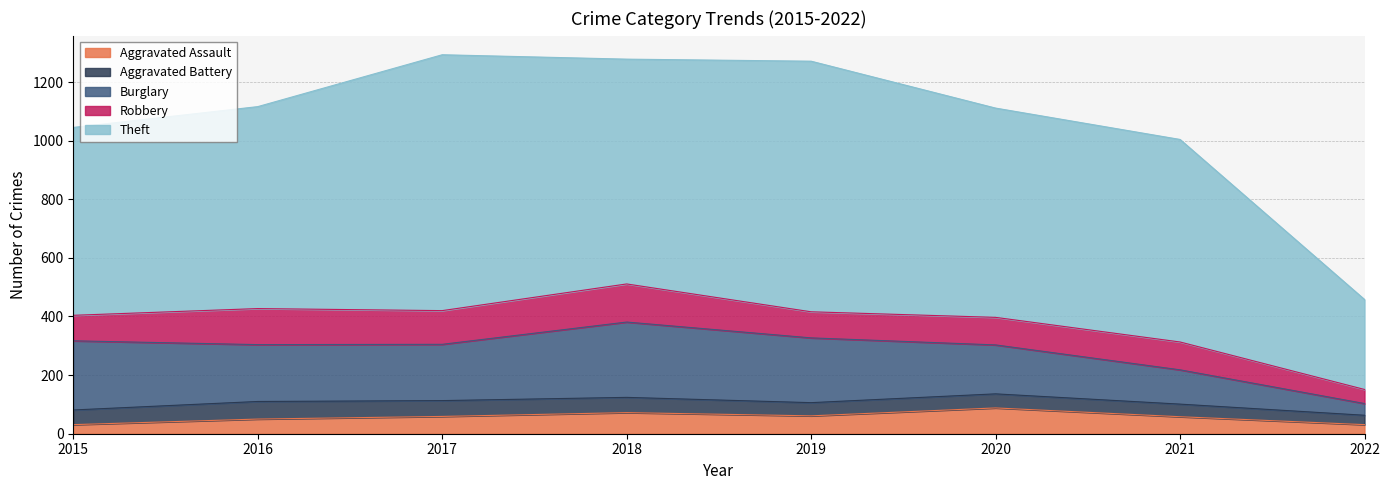

What is the total value across all series at 2021?

1004